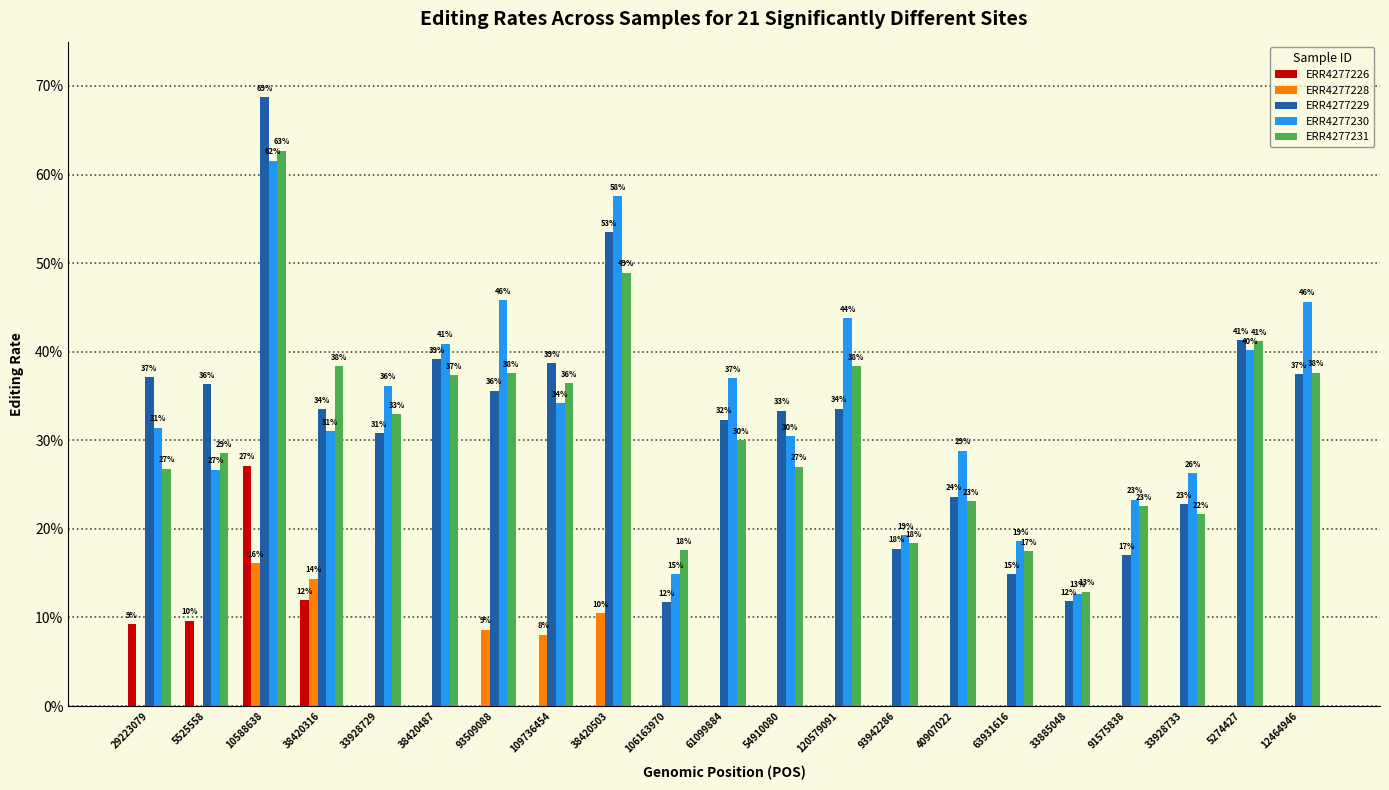

What value does the ERR4277231 series have at 54910080?

0.3